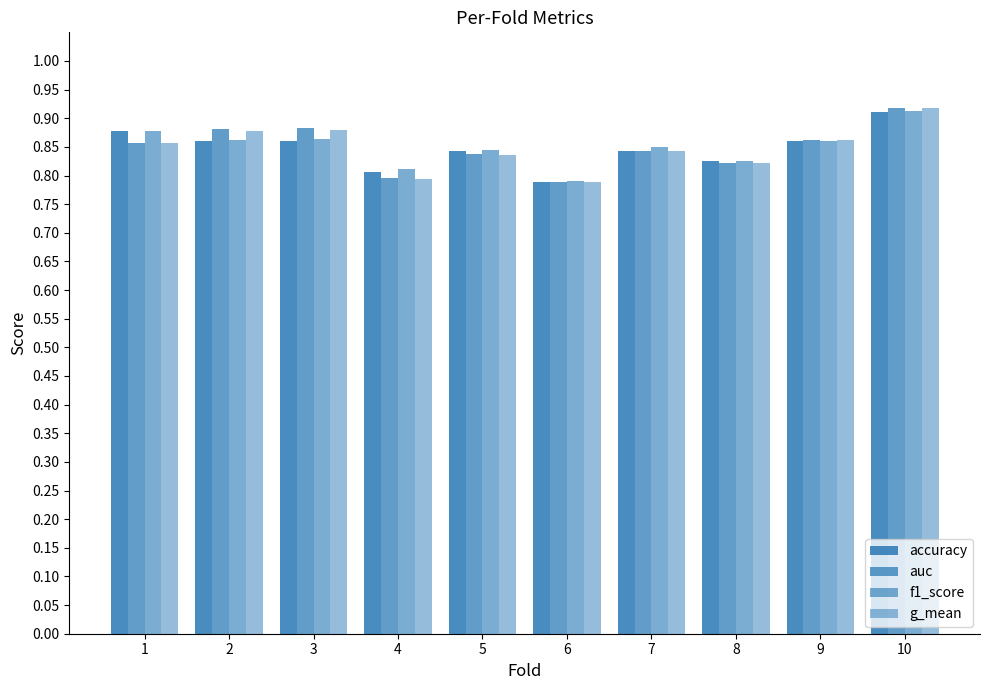

Is it true that g_mean equals 0.9 at 3?

True